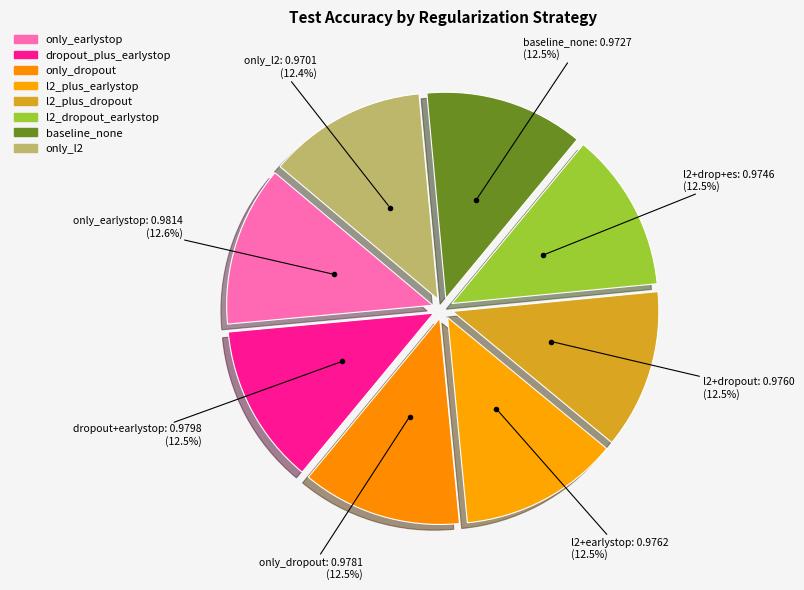

Is it true that l2_plus_earlystop is 13% of the pie?

True